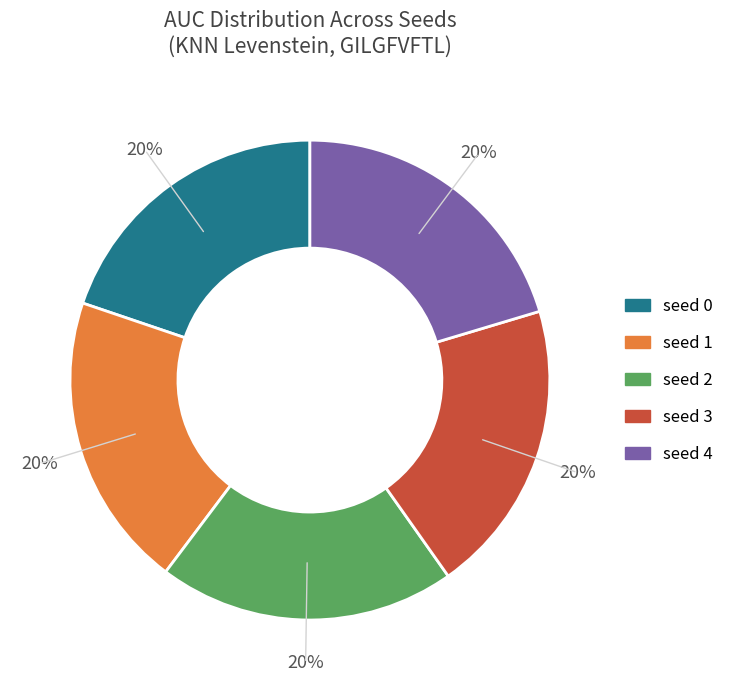

What percentage is the seed 1 slice, to the nearest percent?

20%